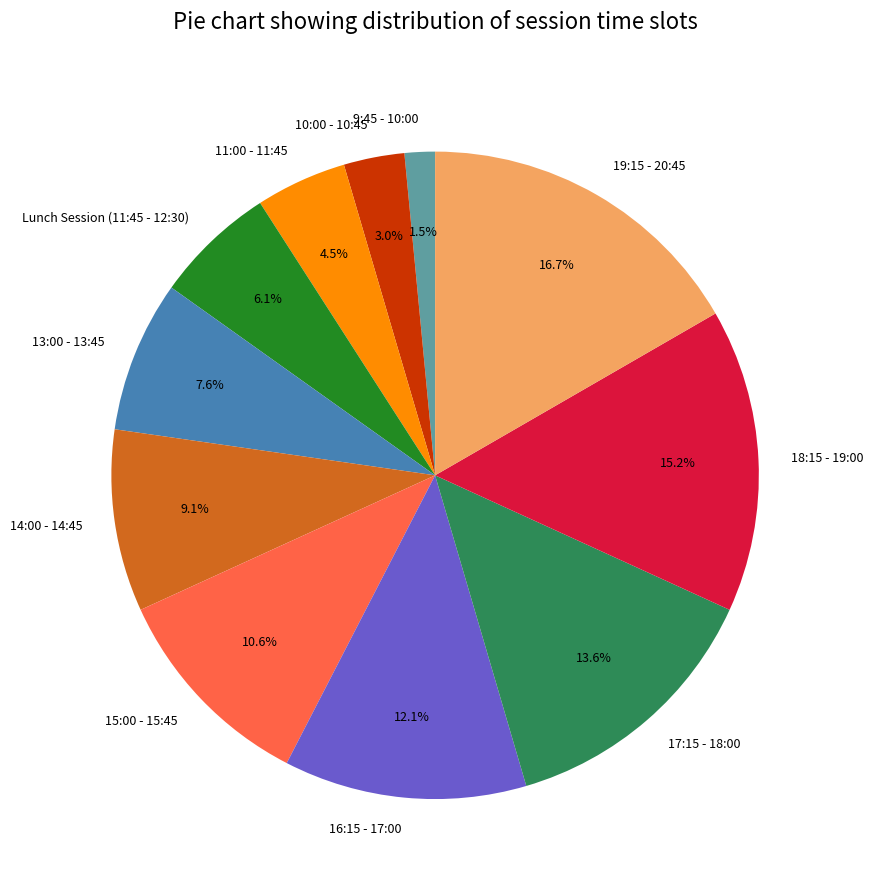

What is the ratio of the value at 10:00 - 10:45 to the value at 18:15 - 19:00?

0.2